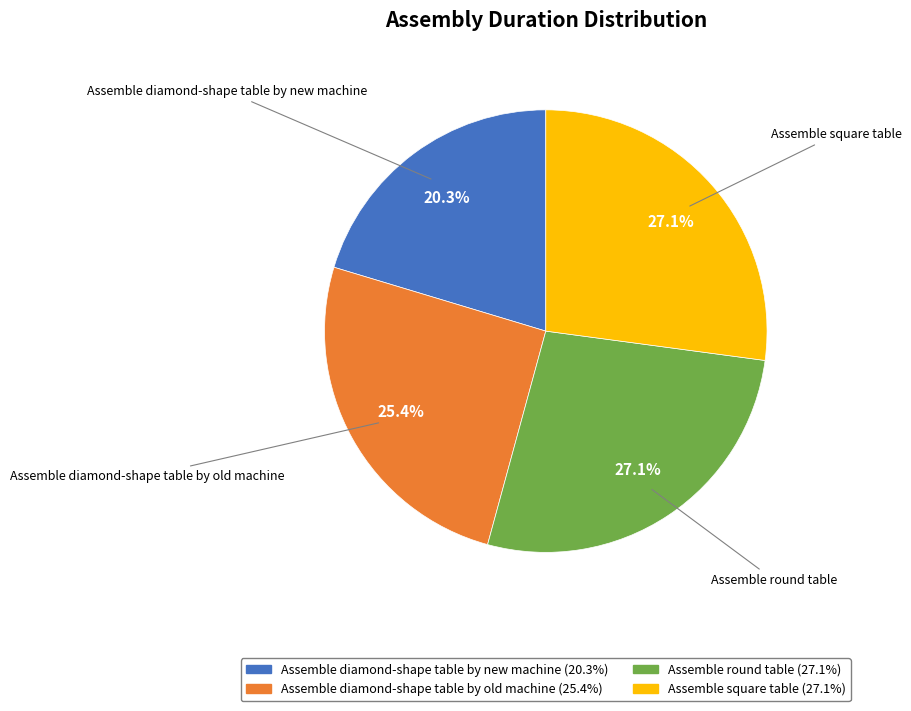

Does any single category account for the majority?

No